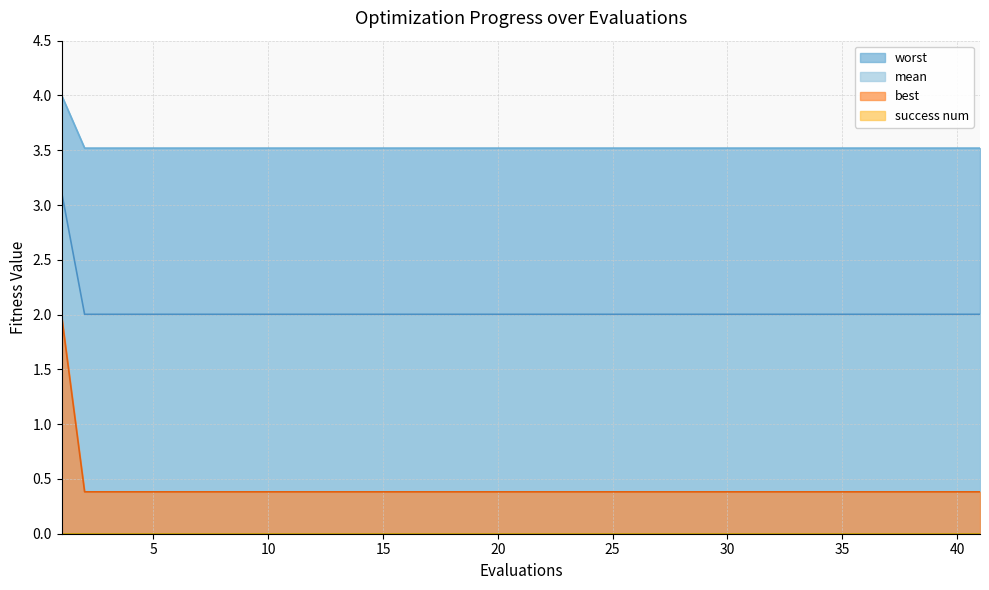

Which series changed the most between 20 and 35?

mean